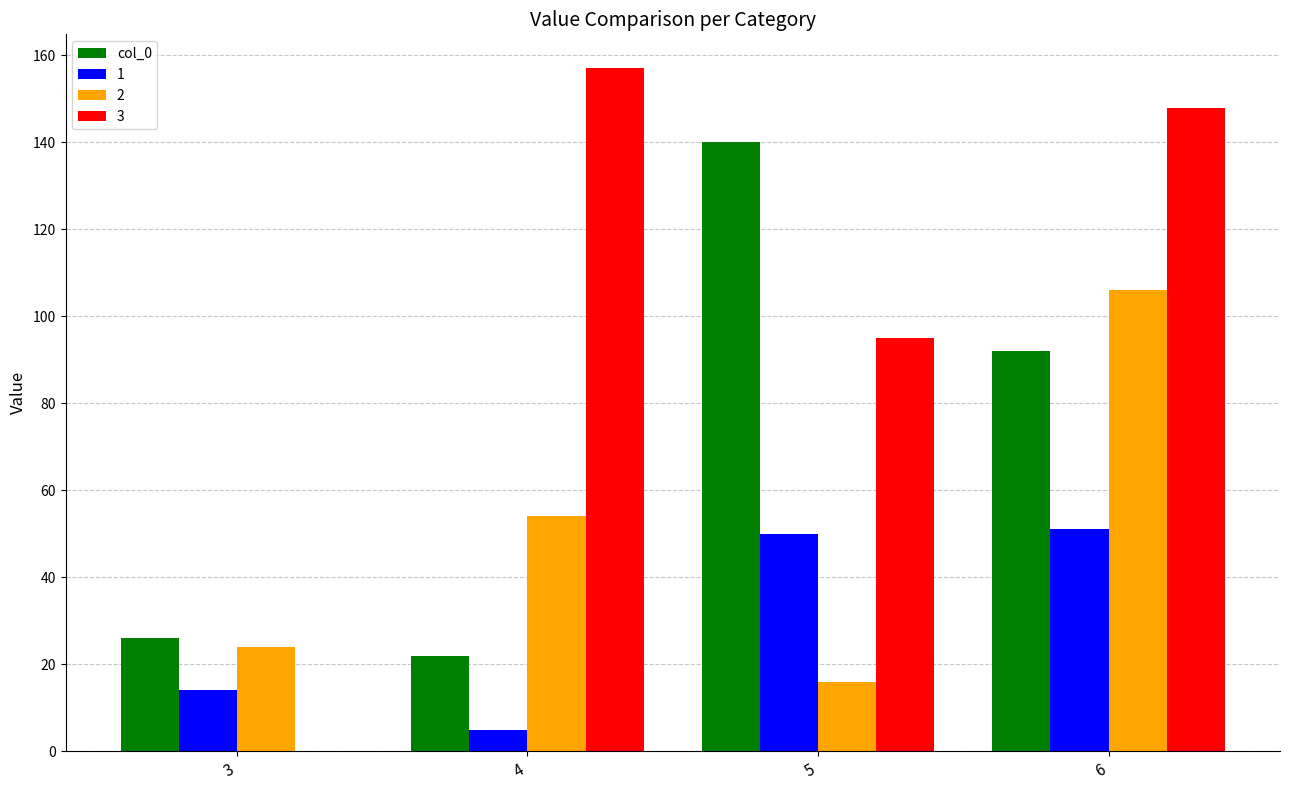

Which category has the highest value across all series?

4